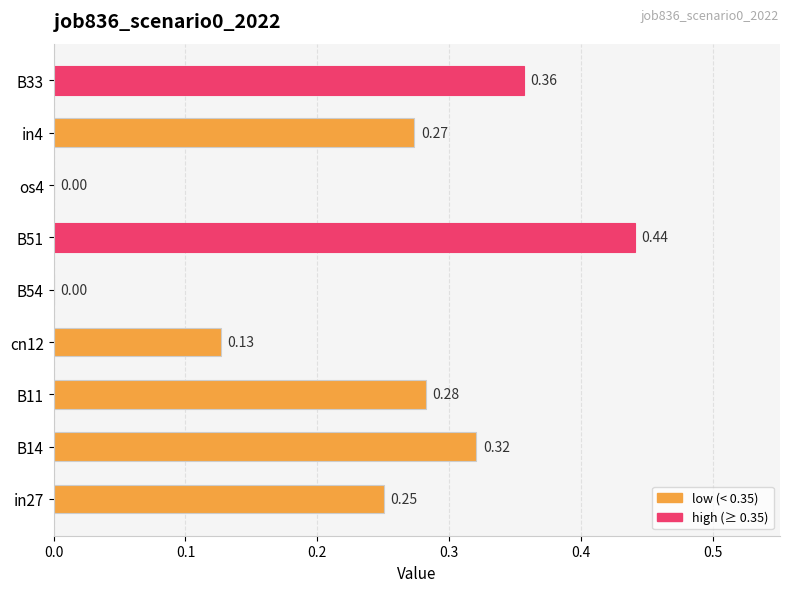

What is the sum of the values at B14 and B11?

0.6